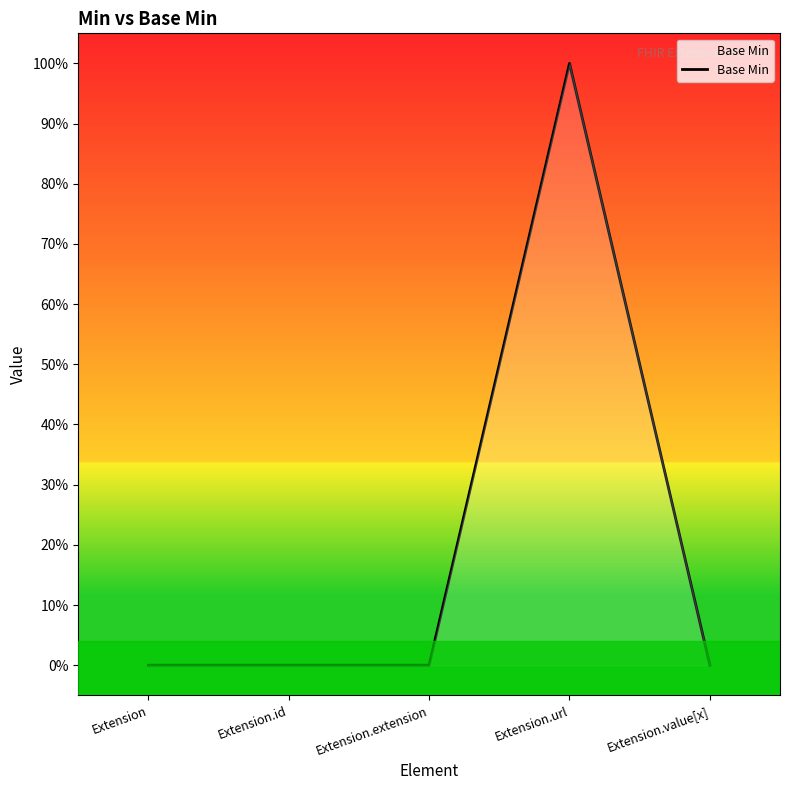

Does the chart display data point markers on the line(s)?

No